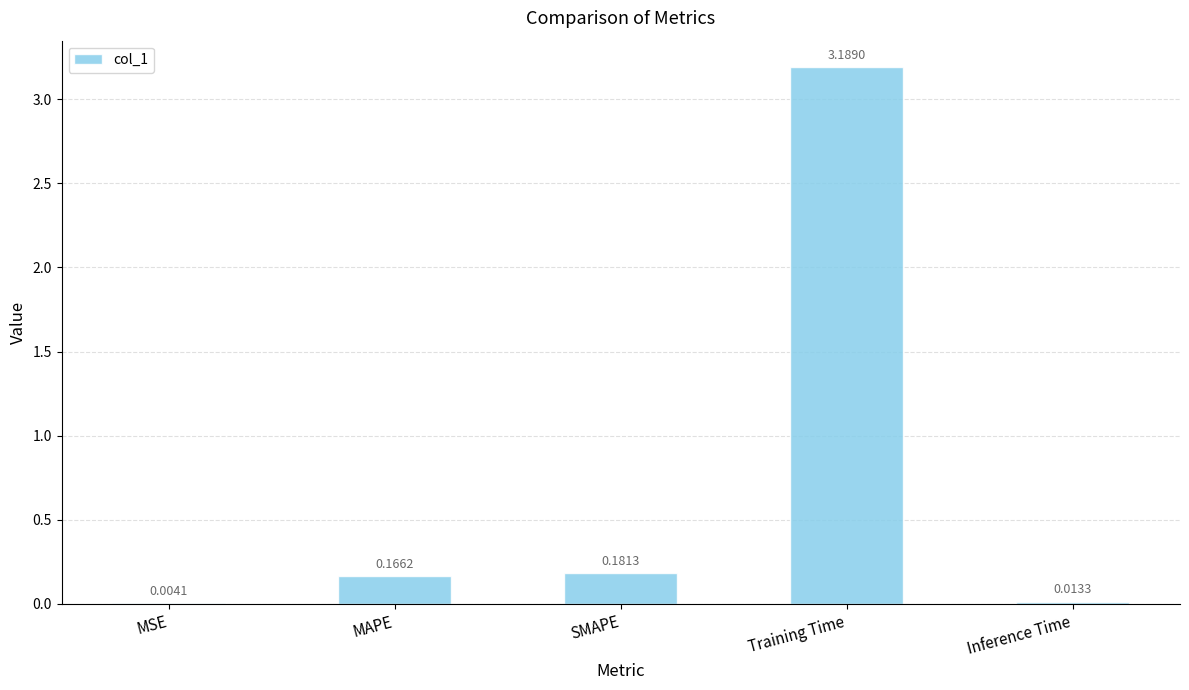

What is the change in value from MSE to SMAPE?

+0.2